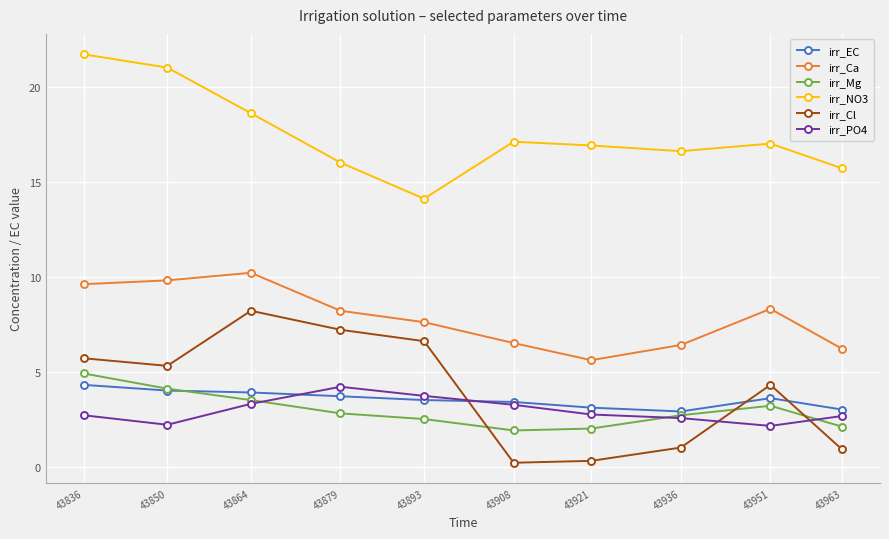

How many data points does each series have?

10